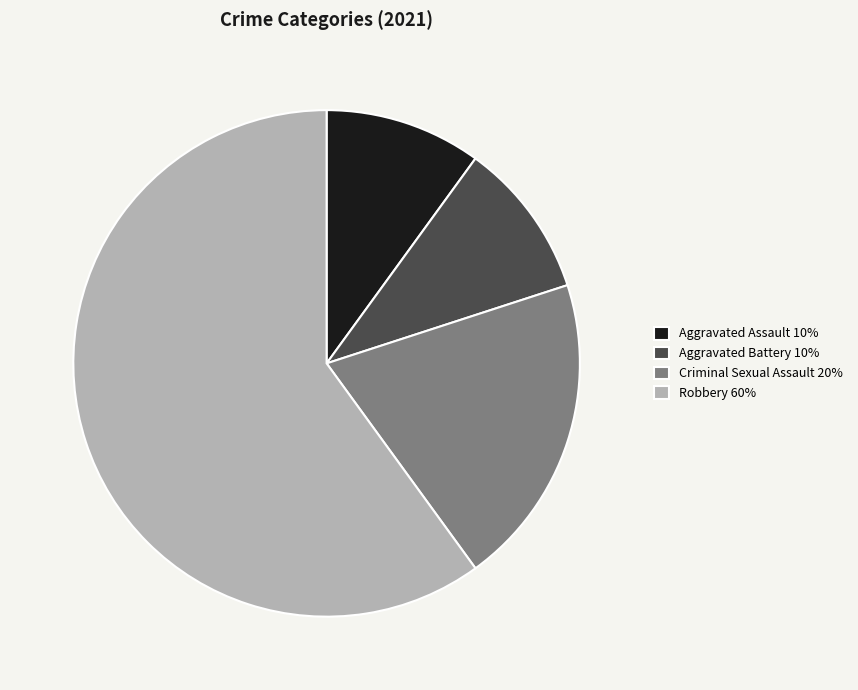

Is the sum of Aggravated Battery 10% and Robbery 60% greater than half?

Yes